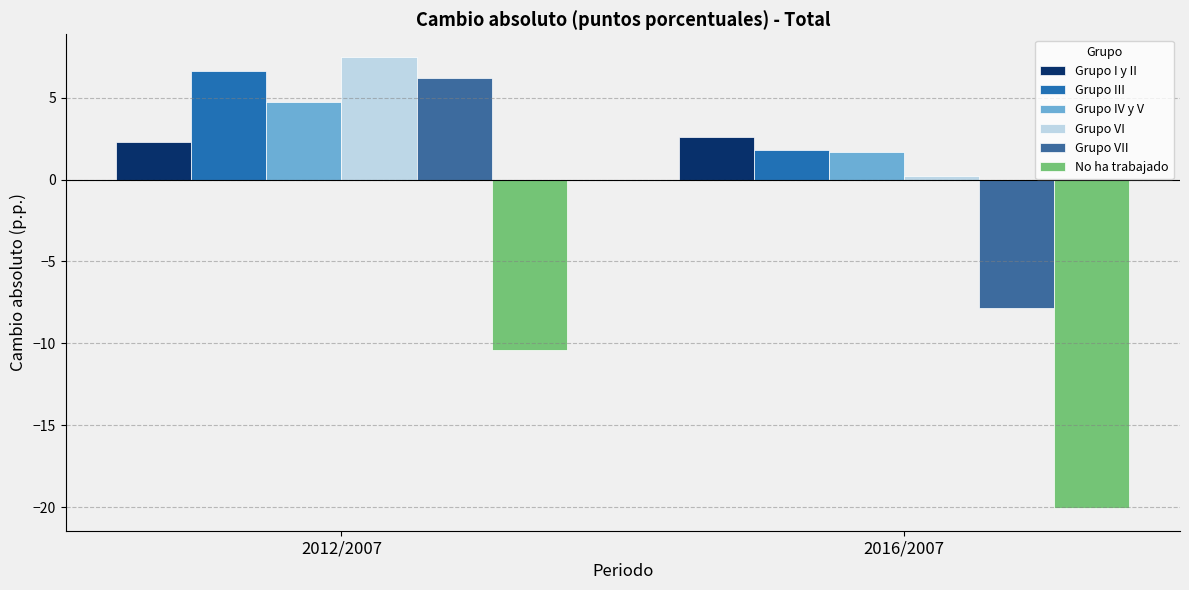

At how many categories does at least one series exceed -17?

2